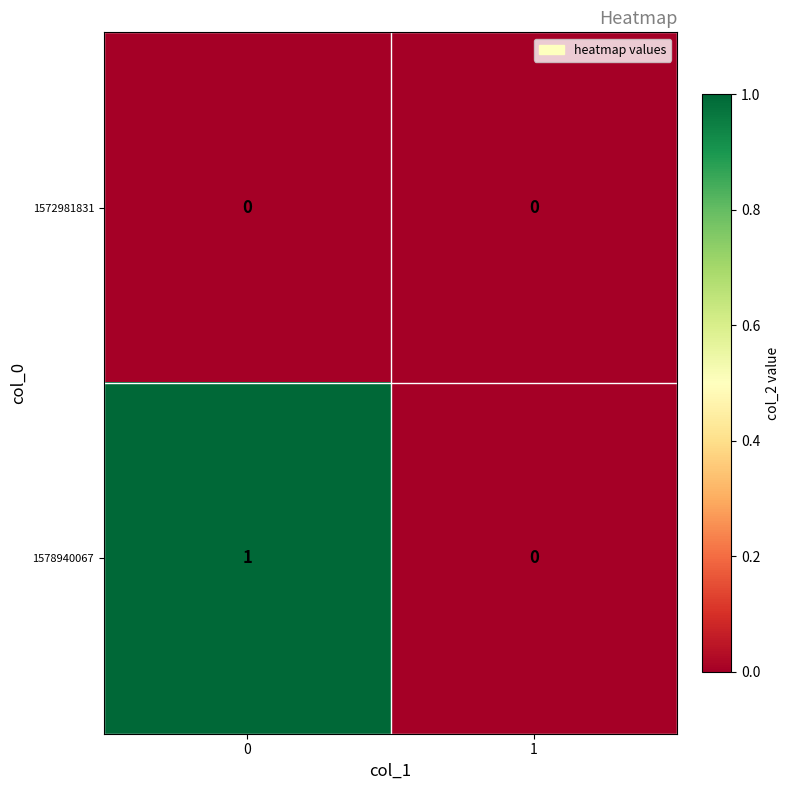

Reading right to left, extract all data points from this chart.

1572981831: 0	0
1578940067: 0	1